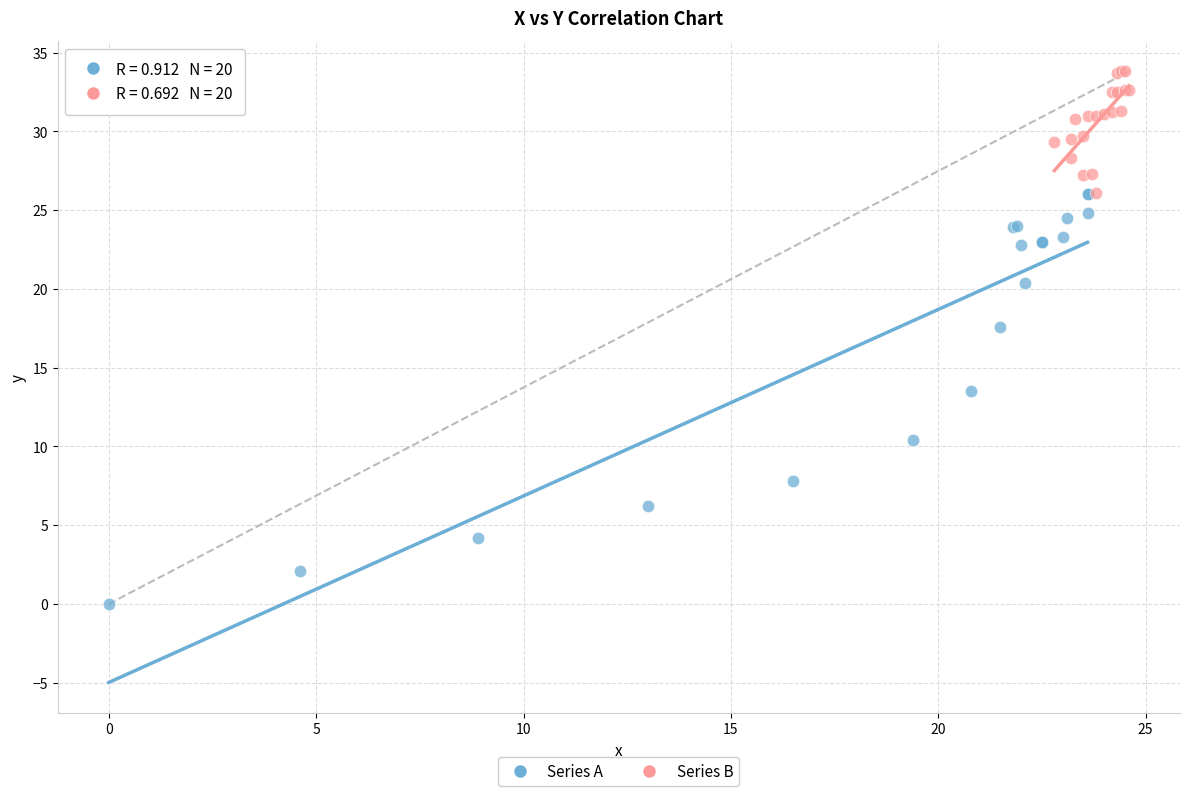

What are all the series names shown in the legend?

Series A, Series B